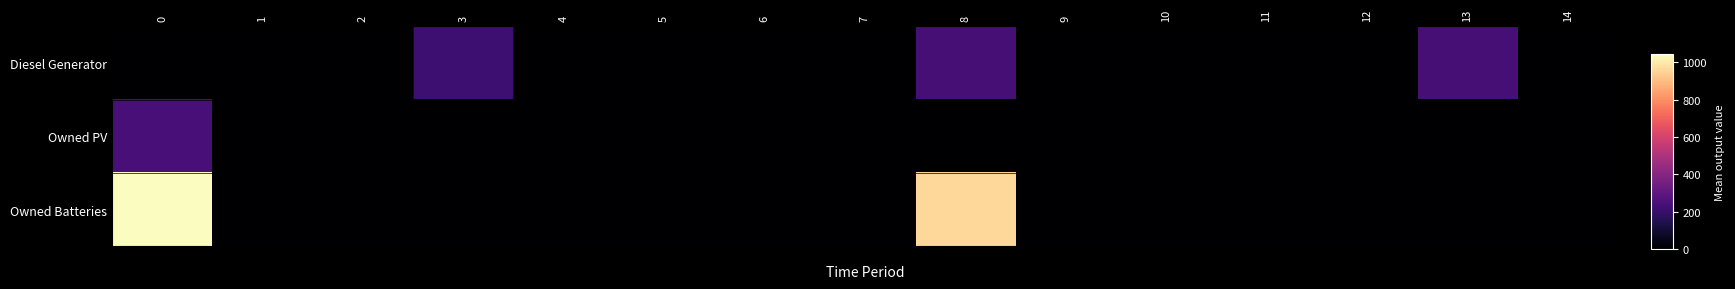

Reading left to right, extract all data points from this chart.

Diesel Generator: 0=0.0	1=0.0	2=0.0	3=213.0	4=0.0	5=0.0	6=0.0	7=0.0	8=236.0	9=0.0	10=0.0	11=0.0	12=0.0	13=236.0	14=0.0
Owned PV: 0=238.0	1=0.0	2=0.0	3=0.0	4=0.0	5=0.0	6=0.0	7=0.0	8=0.0	9=0.0	10=0.0	11=0.0	12=0.0	13=0.0	14=0.0
Owned Batteries: 0=1044.0	1=0.0	2=0.0	3=0.0	4=0.0	5=0.0	6=0.0	7=0.0	8=959.0	9=0.0	10=0.0	11=0.0	12=0.0	13=0.0	14=0.0